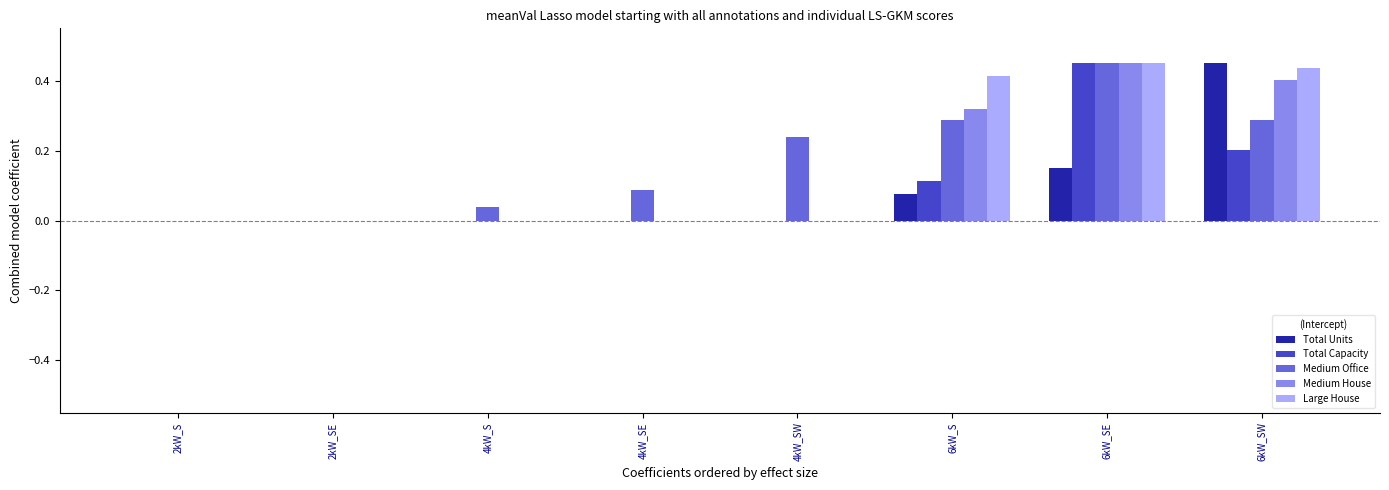

What is the sum of the Medium House values at 6kW_SW and 6kW_S?

0.7